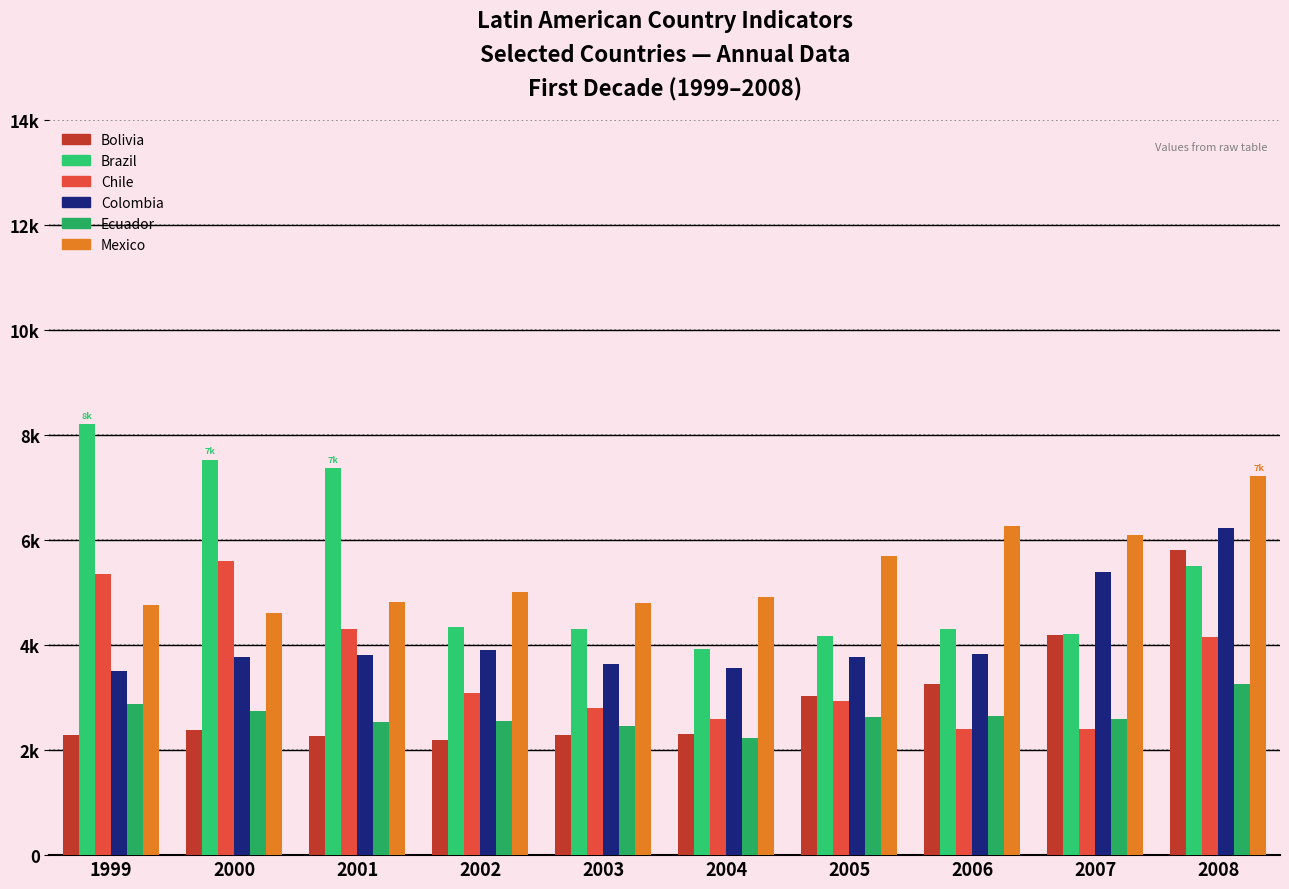

Between 1999 and 2006, which series saw the biggest shift?

Brazil